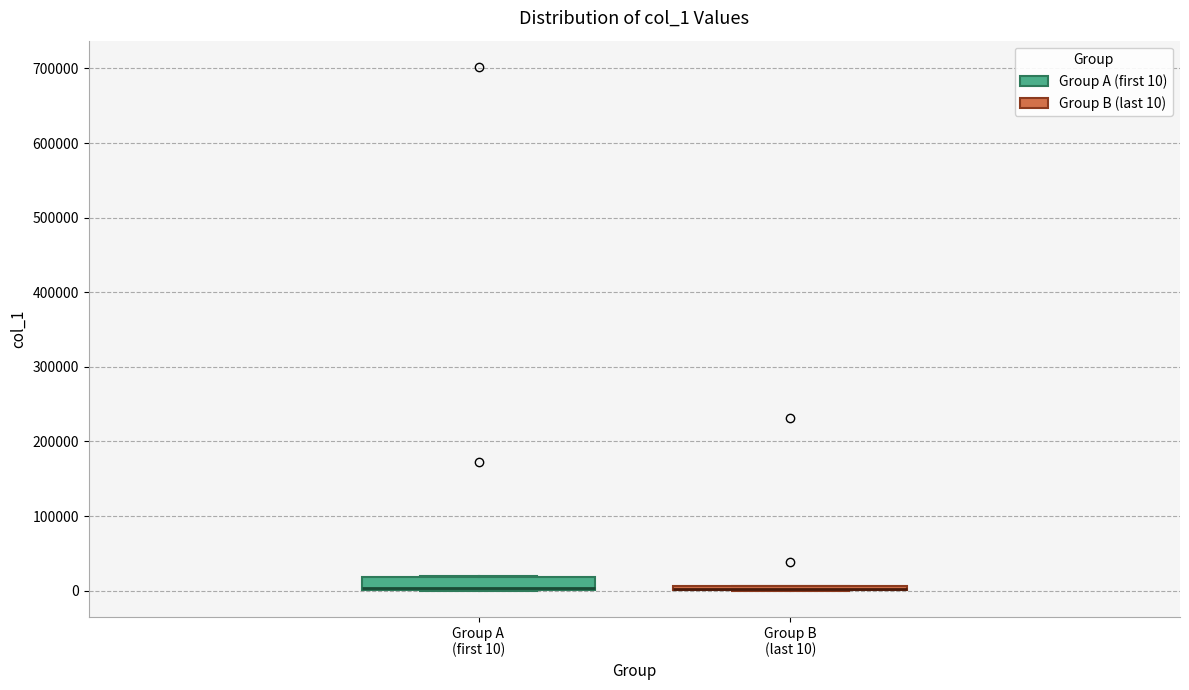

Which box is the tallest, from its lower edge to its upper edge?

Group A (first 10)